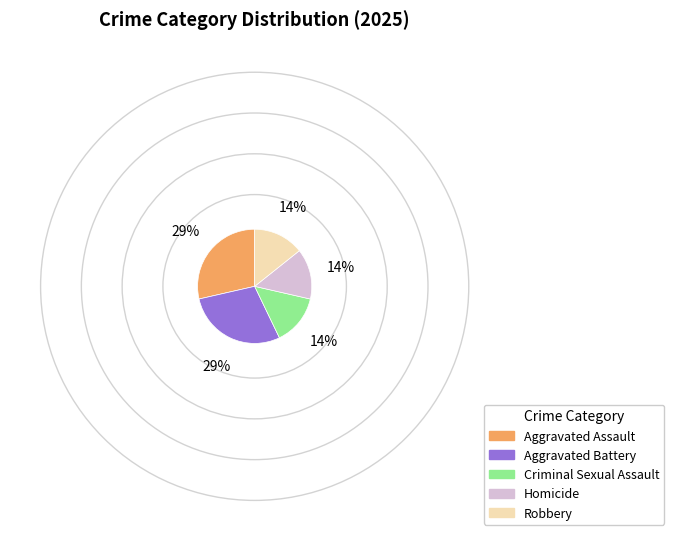

Is it true that Aggravated Battery is 29% of the pie?

True